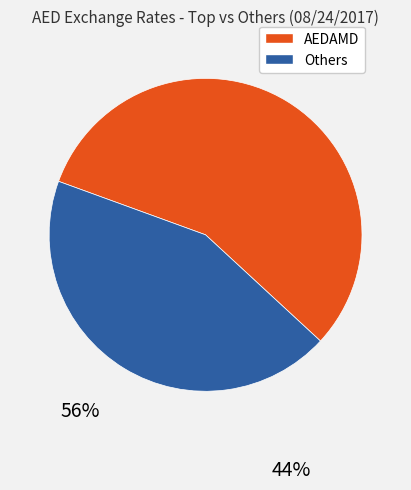

Is there a majority slice in this chart?

Yes